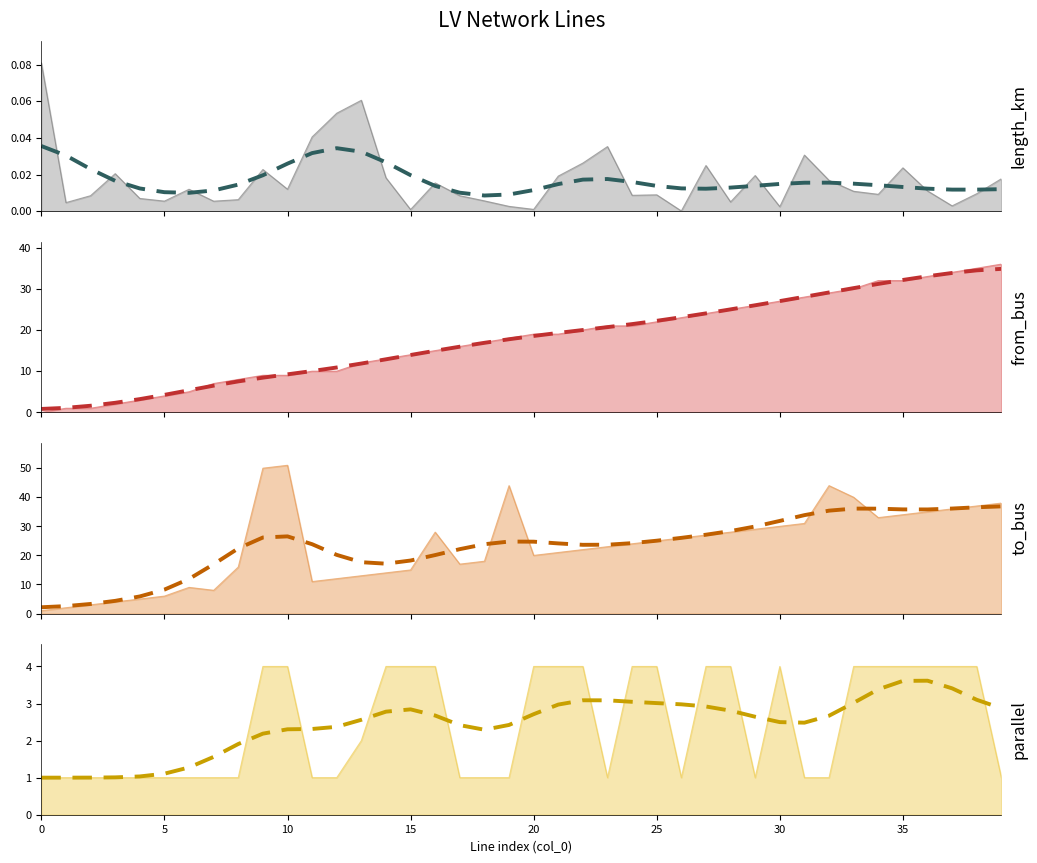

How many distinct data groups are displayed?

4